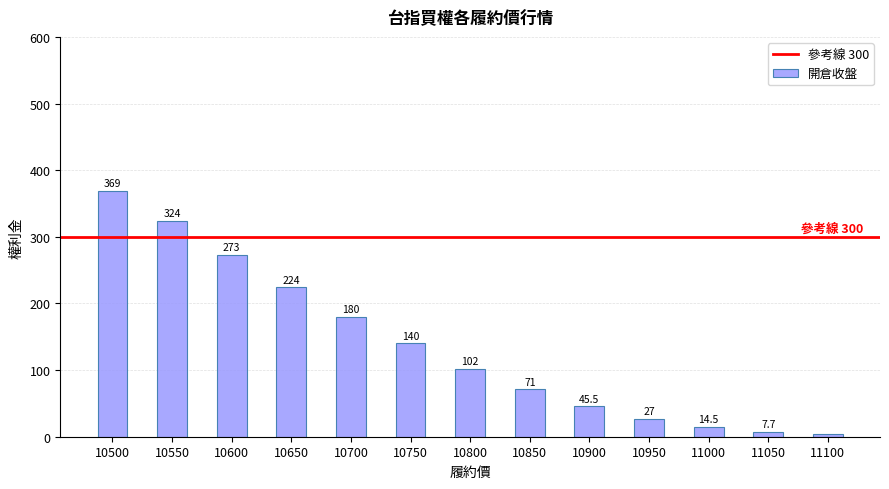

The value at 10550 is 324.0. True or false?

True